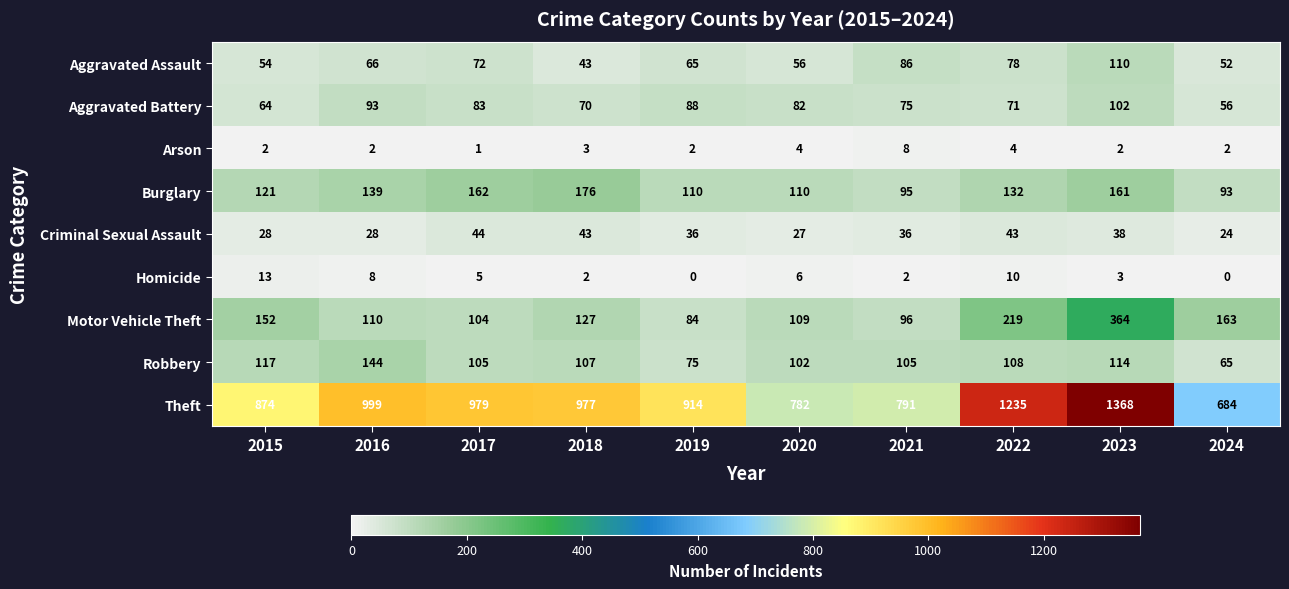

How many data points does each series have?

10